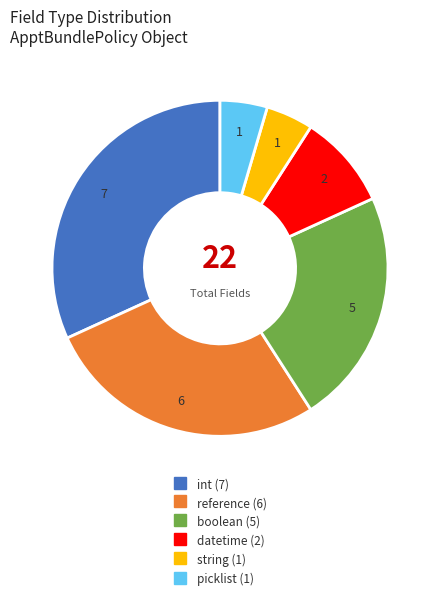

Is there any slice that represents more than half of the pie?

No